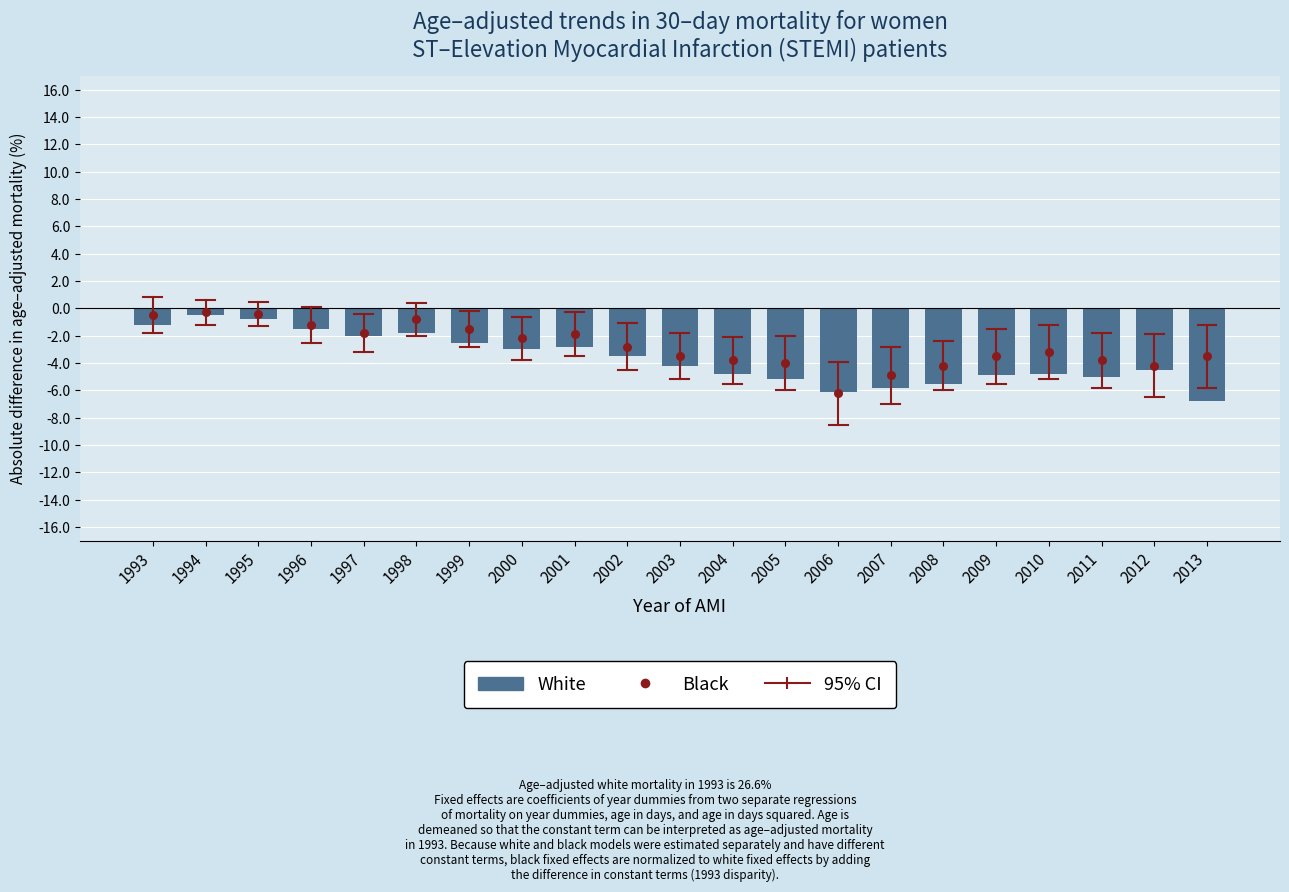

What are all the series names shown in the legend?

White, Black